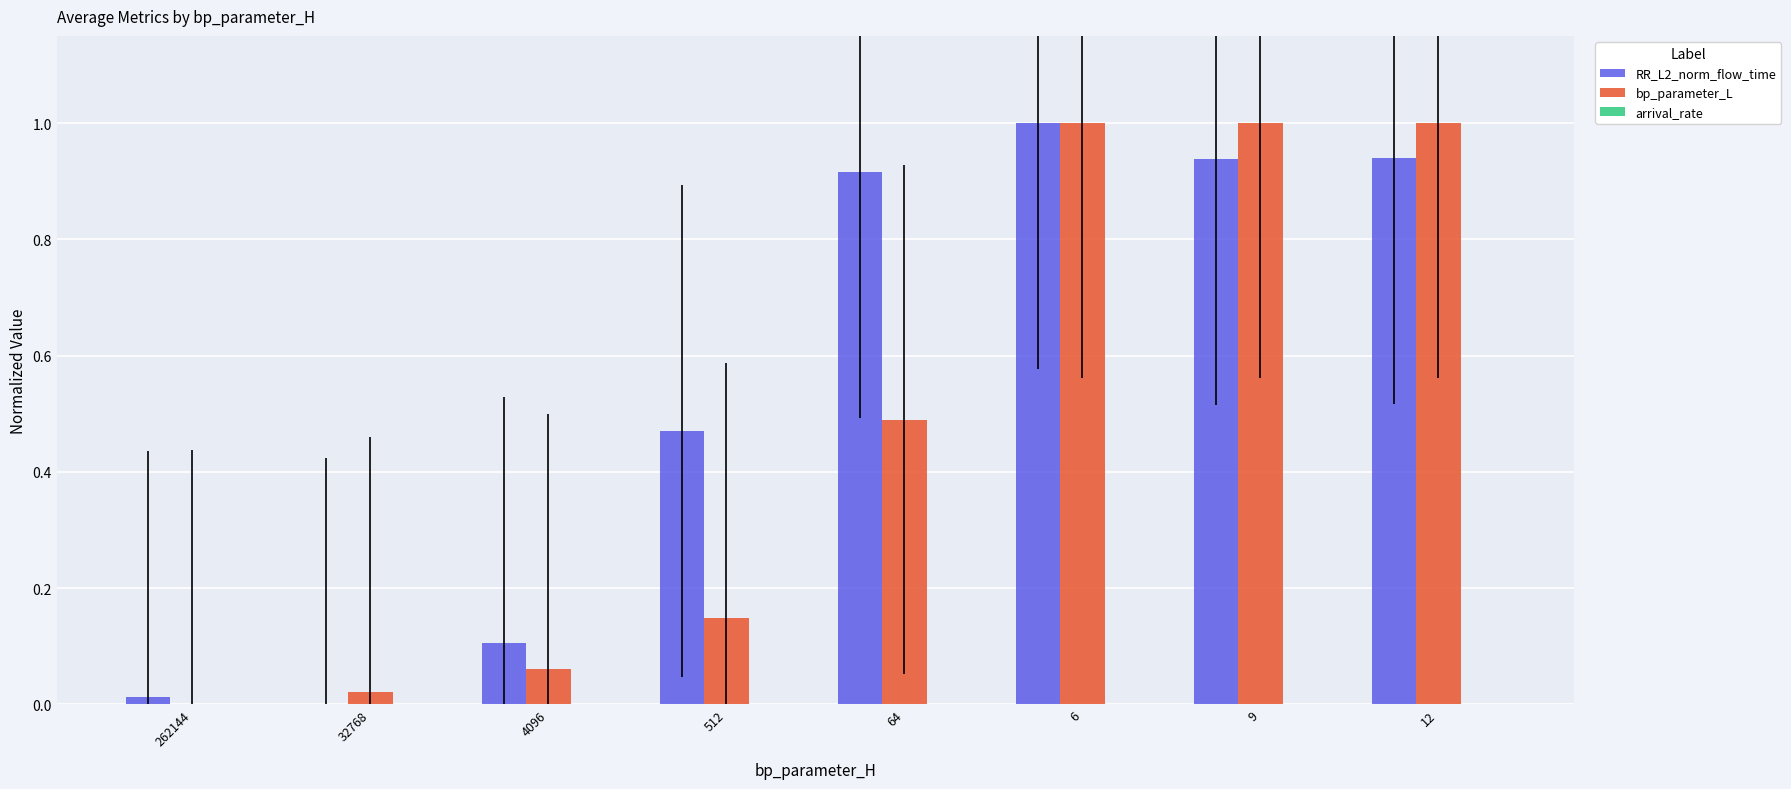

How many groups of bars are there?

8